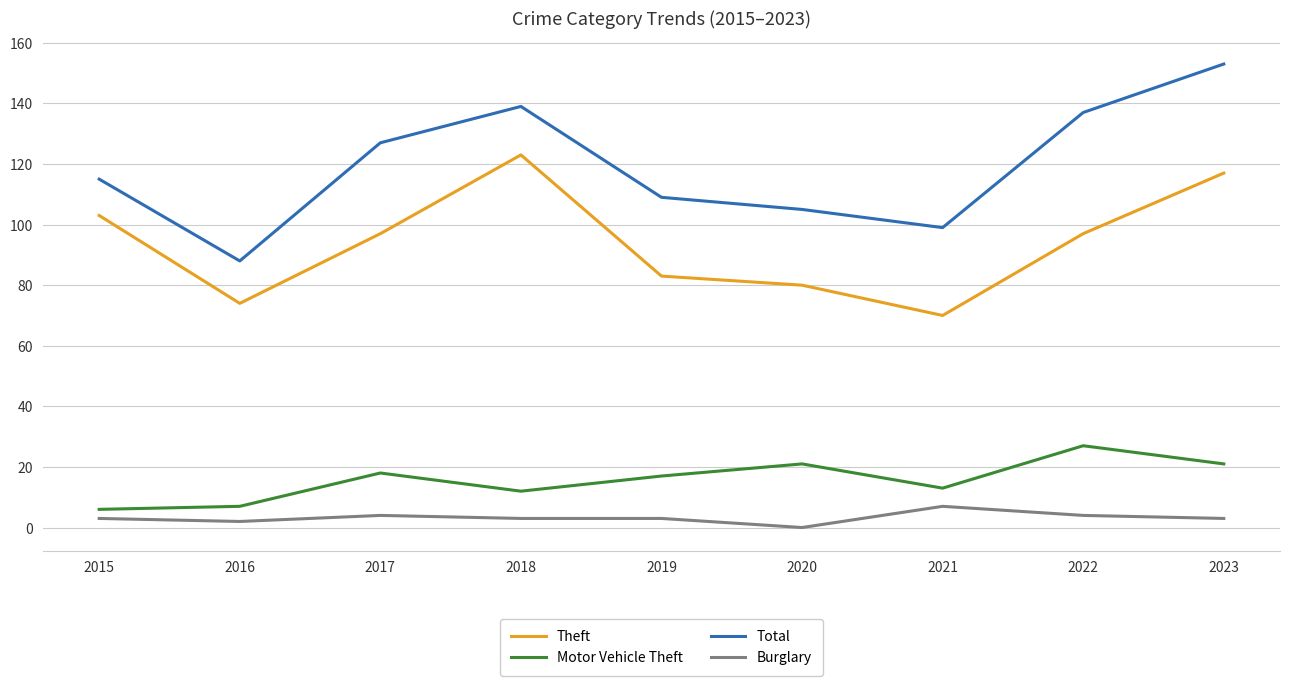

What is the spread (max minus min) of values at 2022?

133